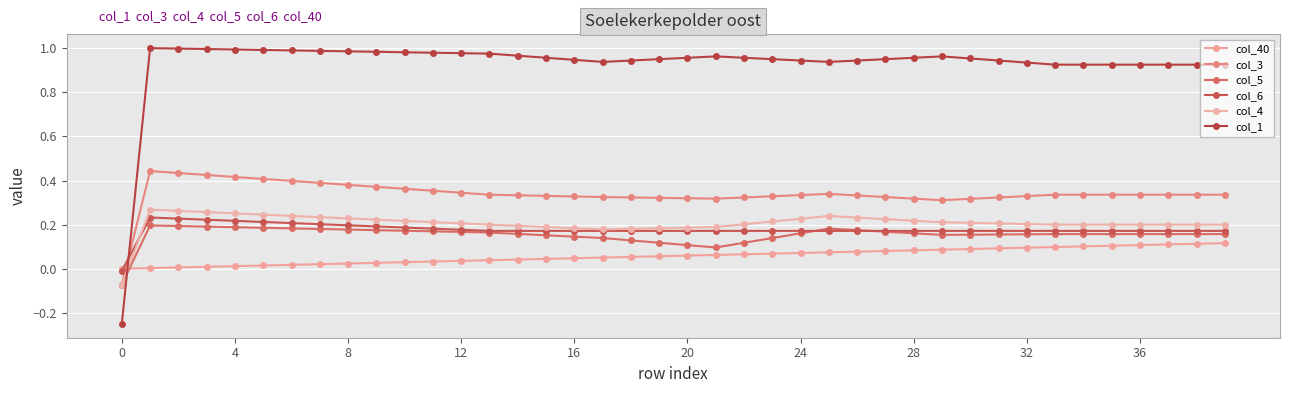

Does the chart have visible grid lines?

Yes